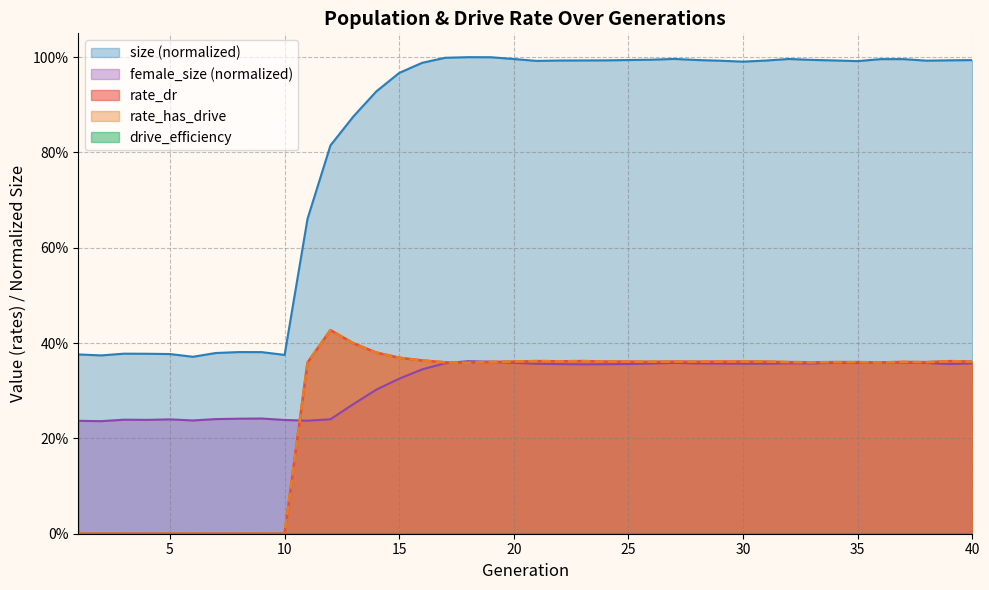

At which category does the chart reach its minimum across all series?

1